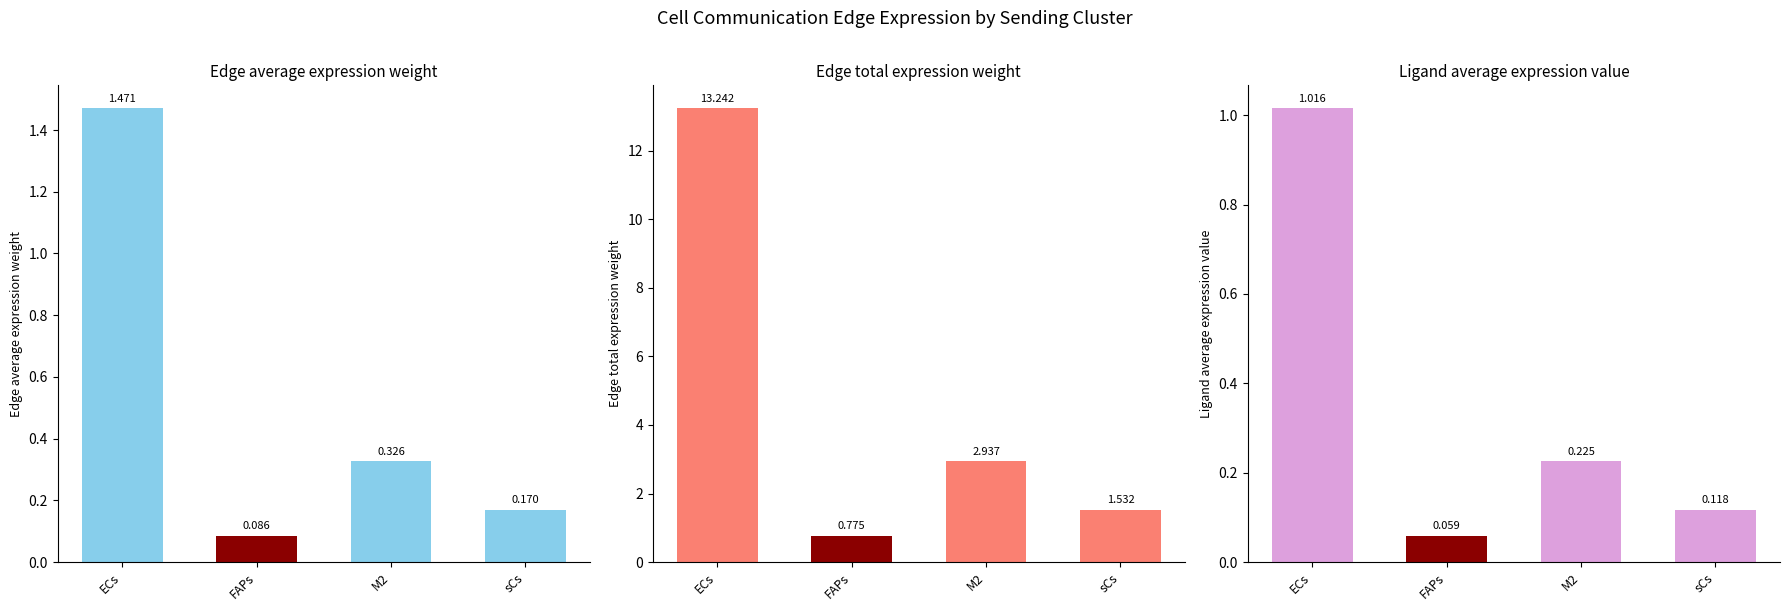

Reading right to left, transcribe all the data shown in this chart.

Edge average expression weight: sCs=0.2	M2=0.3	FAPs=0.1	ECs=1.5
Edge total expression weight: sCs=1.5	M2=2.9	FAPs=0.8	ECs=13.2
Ligand average expression value: sCs=0.1	M2=0.2	FAPs=0.1	ECs=1.0